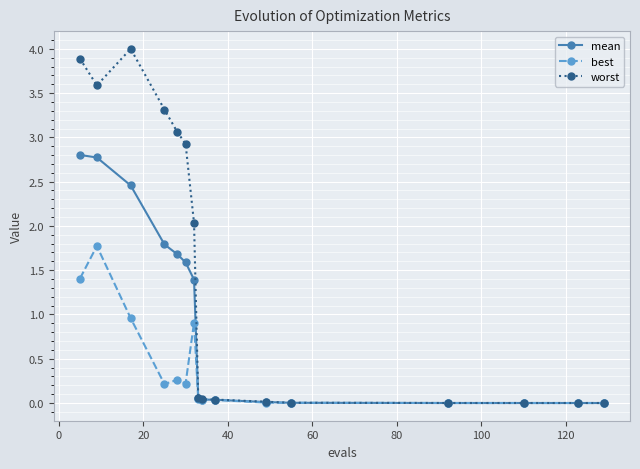

List the series in order of their peak value, lowest first.

best, mean, worst